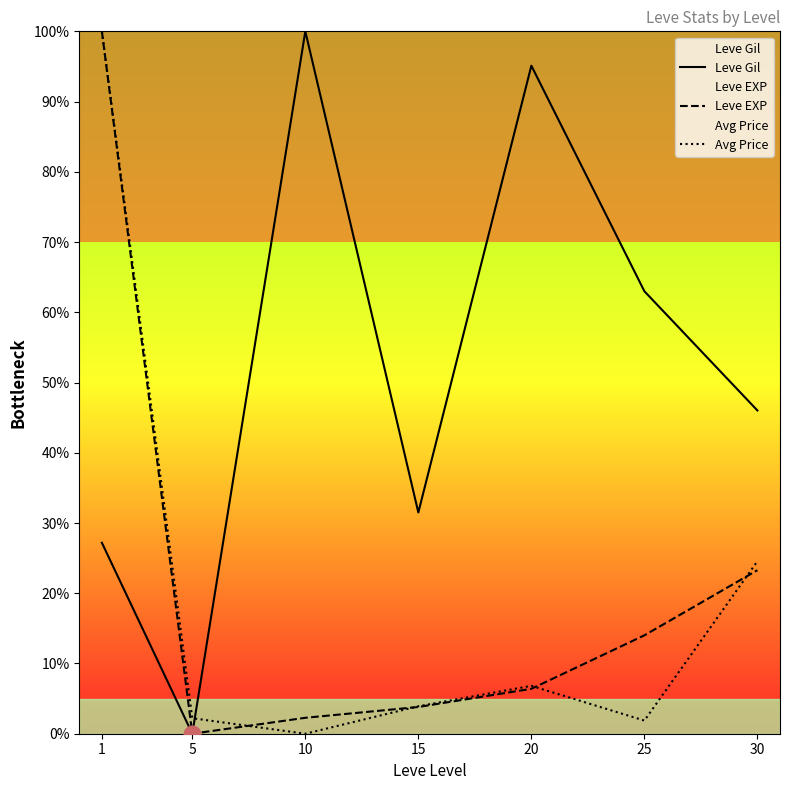

True or false: Leve Gil and Leve EXP intersect in this chart.

False